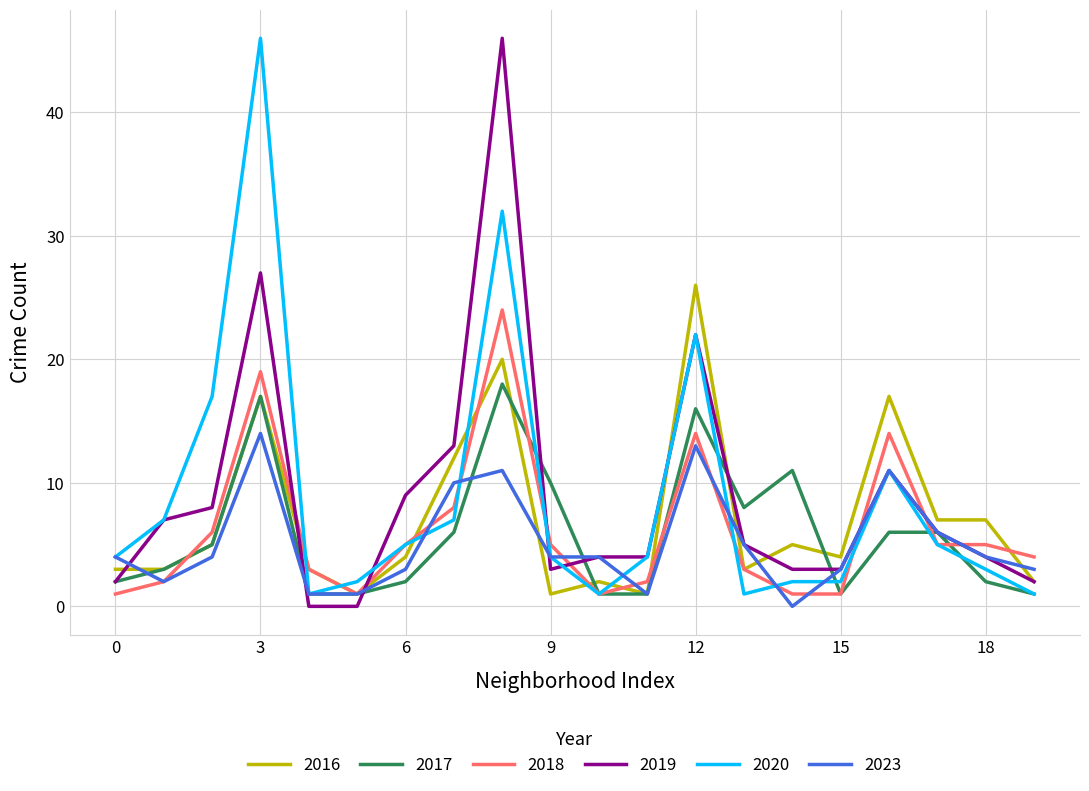

What is the greatest value displayed?

46